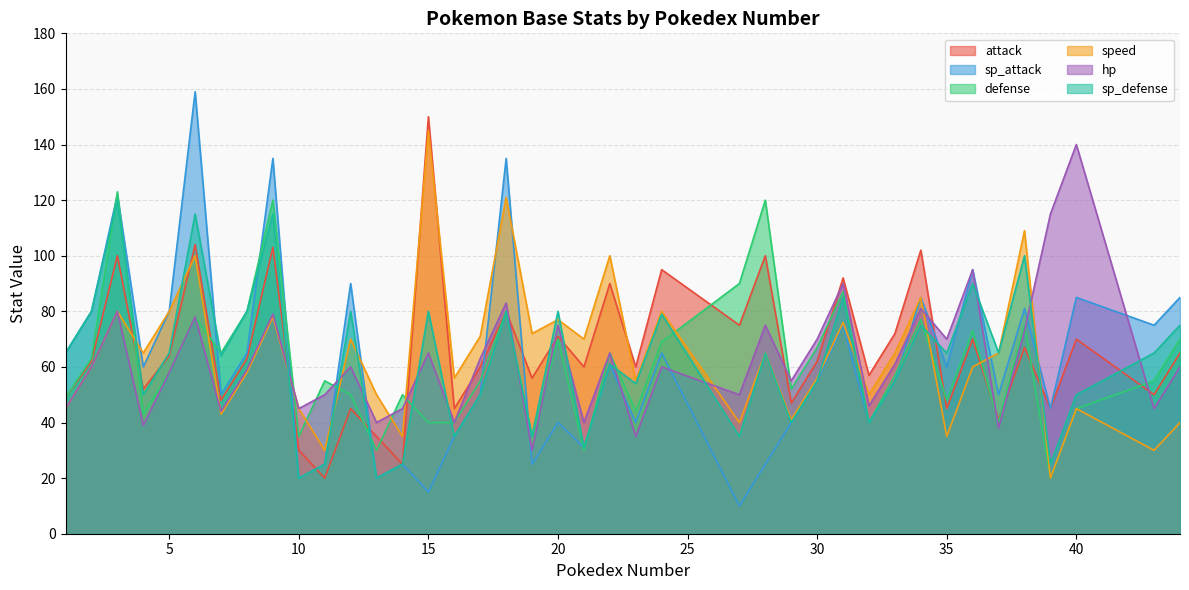

Between 3 and 8, which series saw the biggest shift?

sp_attack